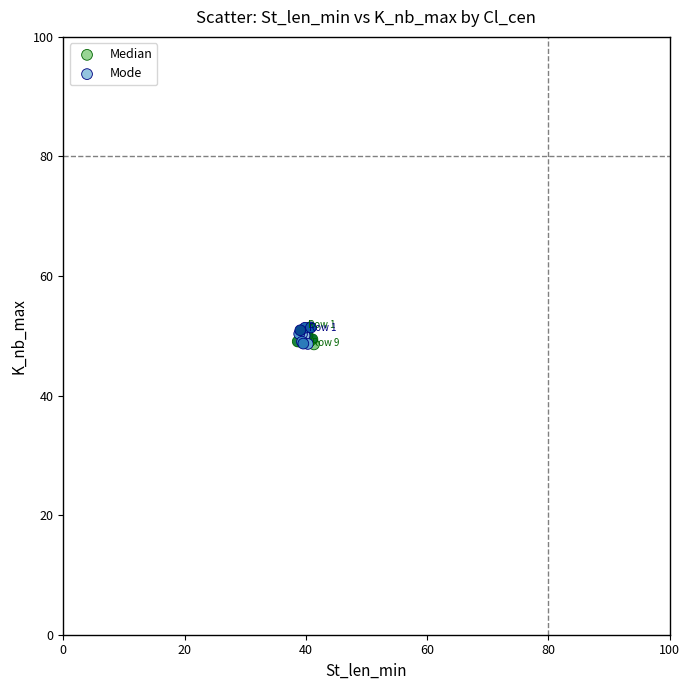

What are all the series names shown in the legend?

Median, Mode